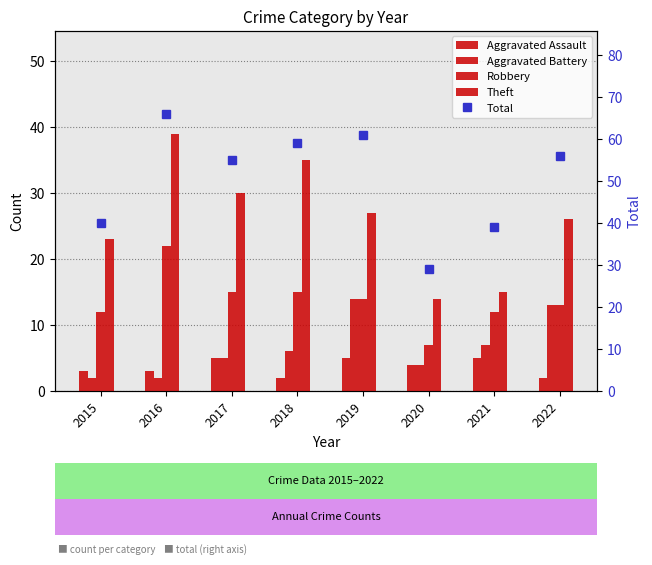

Reading right to left, transcribe all the data shown in this chart.

Aggravated Assault: 2022=2	2021=5	2020=4	2019=5	2018=2	2017=5	2016=3	2015=3
Aggravated Battery: 2022=13	2021=7	2020=4	2019=14	2018=6	2017=5	2016=2	2015=2
Robbery: 2022=13	2021=12	2020=7	2019=14	2018=15	2017=15	2016=22	2015=12
Theft: 2022=26	2021=15	2020=14	2019=27	2018=35	2017=30	2016=39	2015=23
Total: 2022=56	2021=39	2020=29	2019=61	2018=59	2017=55	2016=66	2015=40